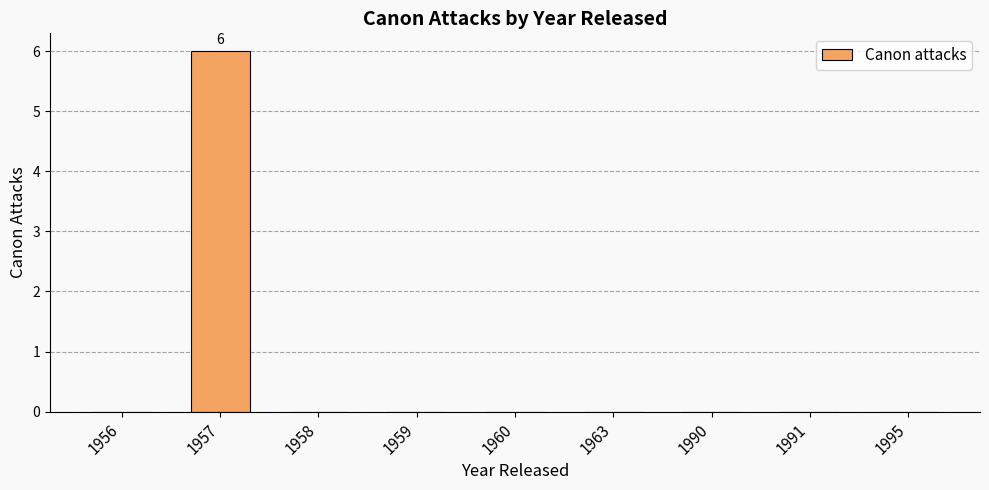

What is the change in value from 1957 to 1990?

-6